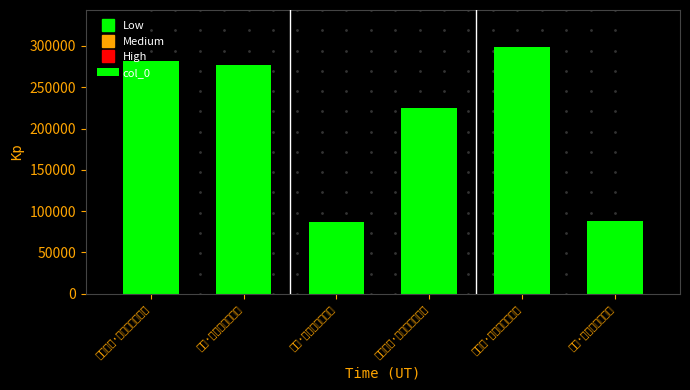

Are the bars horizontal?

No